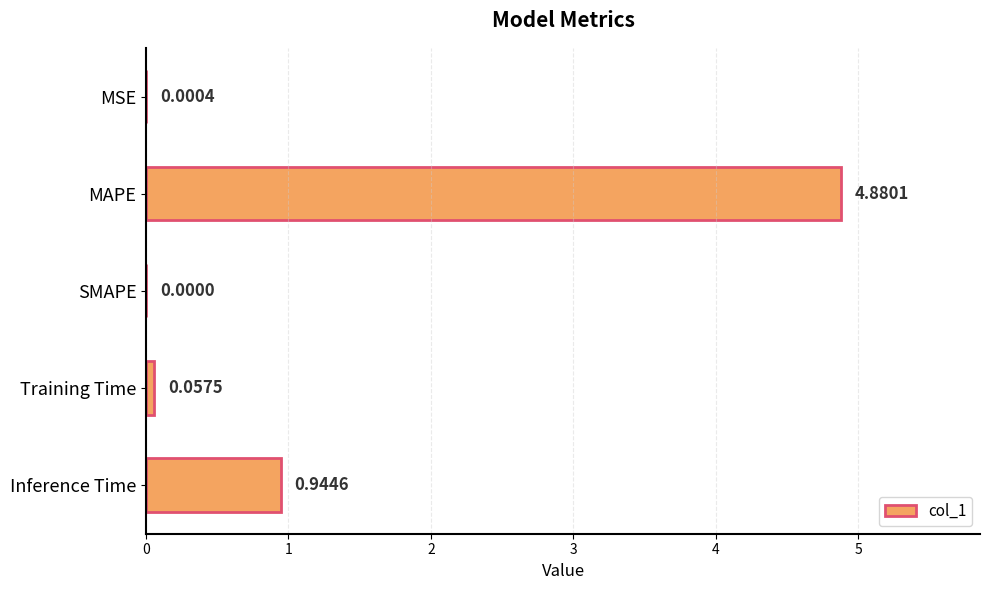

Where is the data nearest to the value 2?

Inference Time